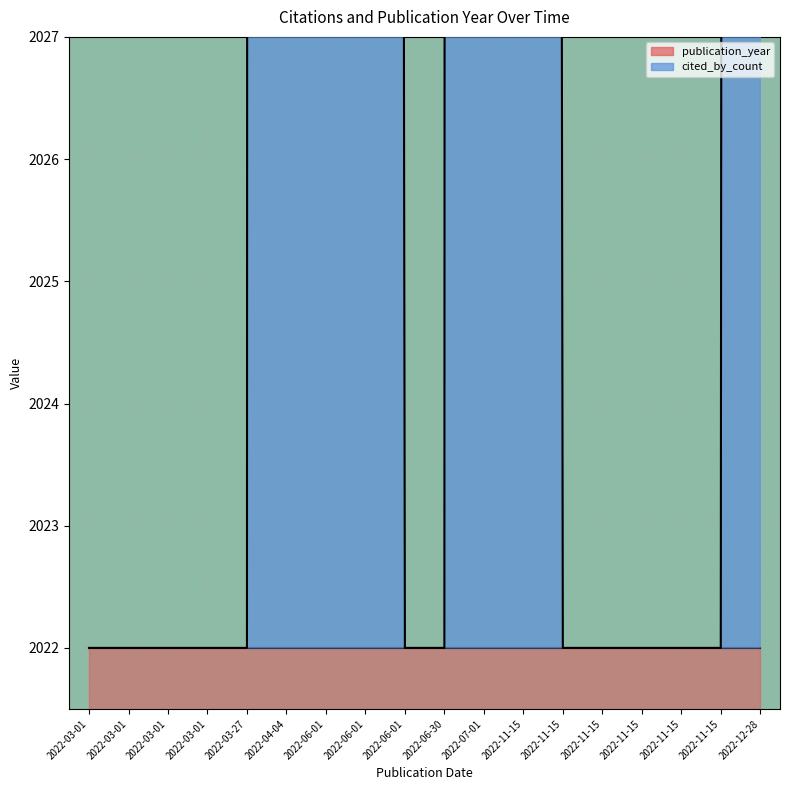

Reading left to right, extract all data points from this chart.

cited_by_count: 5	5	2	2	1	1	0	0	0	0	0	0	0	0	0	0	0	0
publication_year: 2022	2022	2022	2022	2022	2022	2022	2022	2022	2022	2022	2022	2022	2022	2022	2022	2022	2022